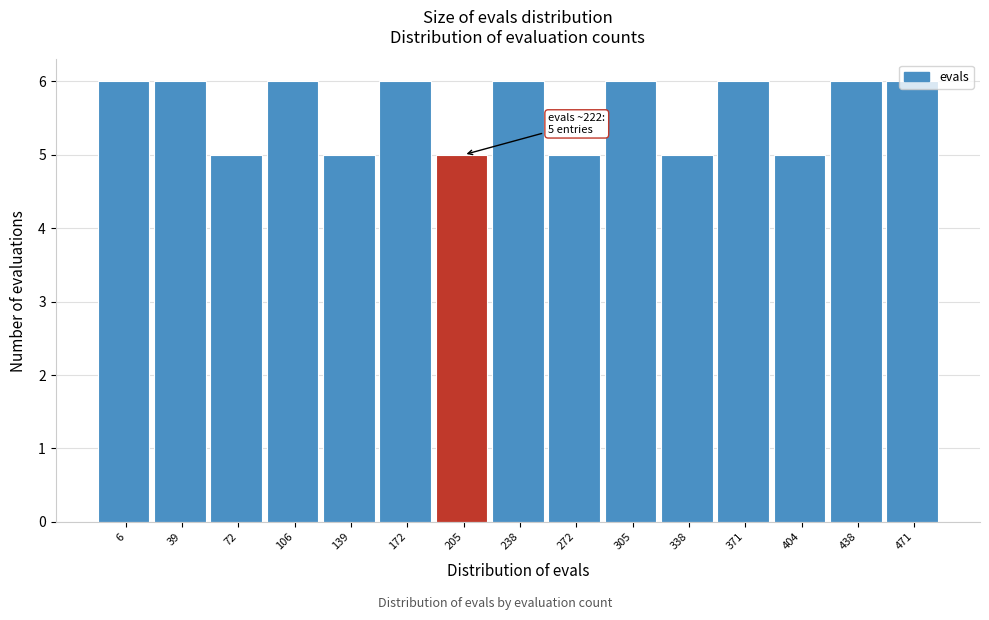

What is the value of the 11th bar from the left?

5